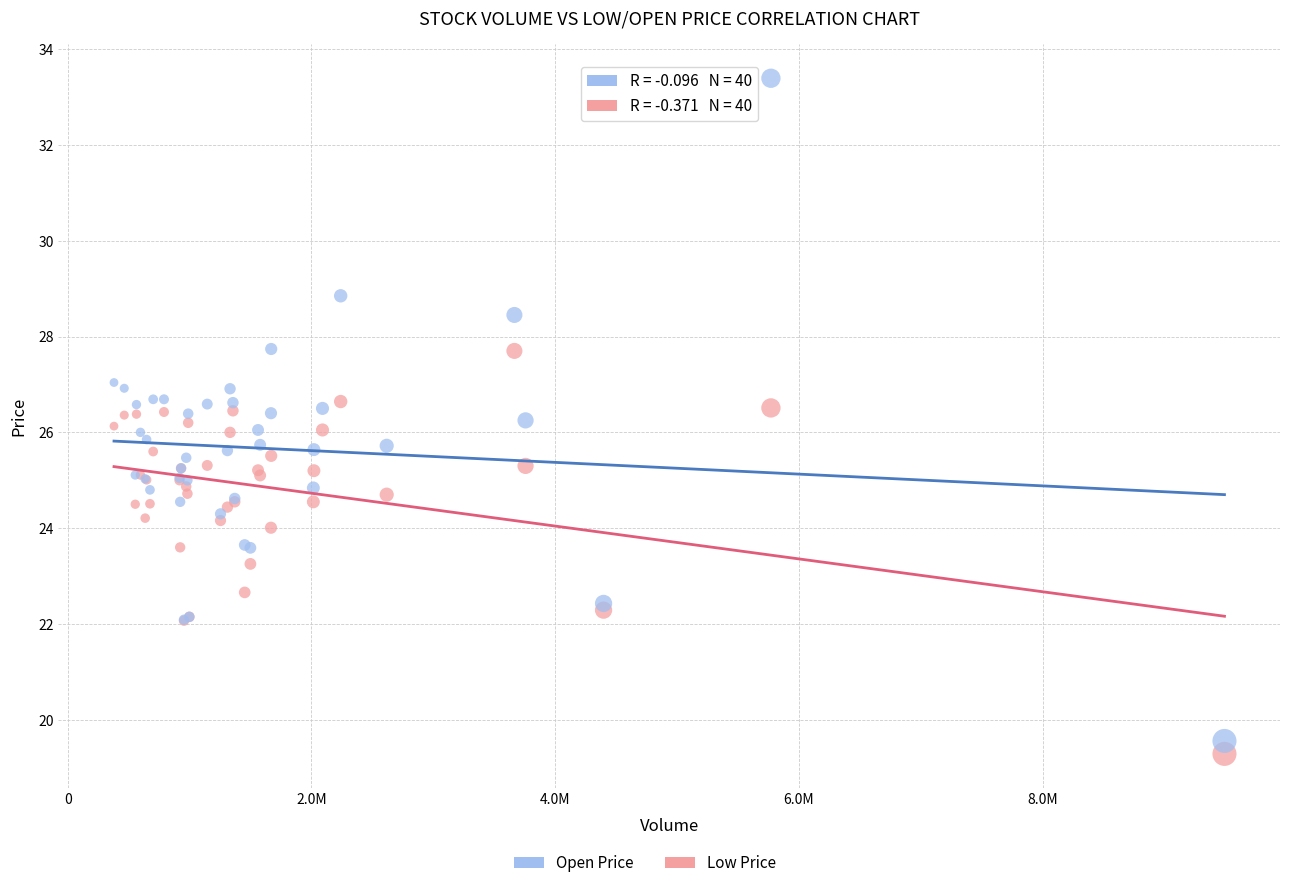

What is the X range (max minus min) for the scatter plot?

9112600.0